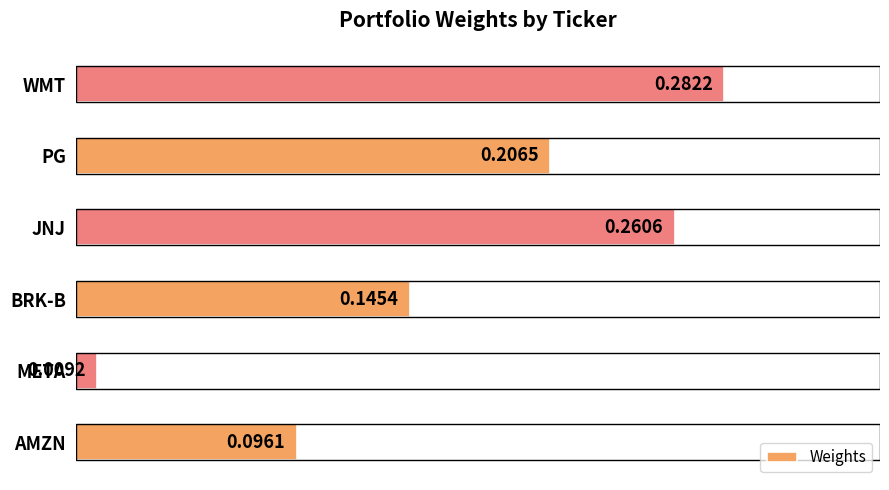

Which has a higher value, META or WMT?

WMT